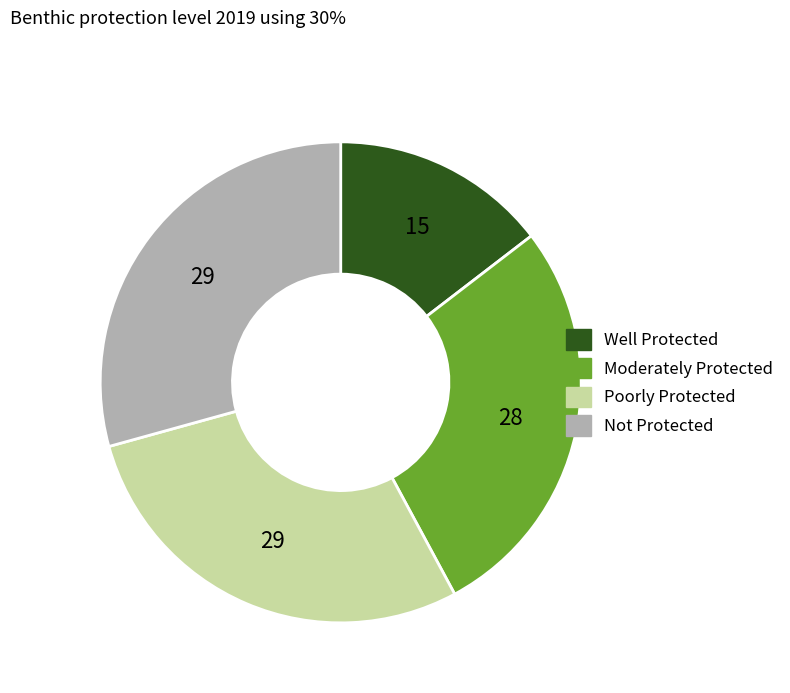

Is there any slice that represents more than half of the pie?

No